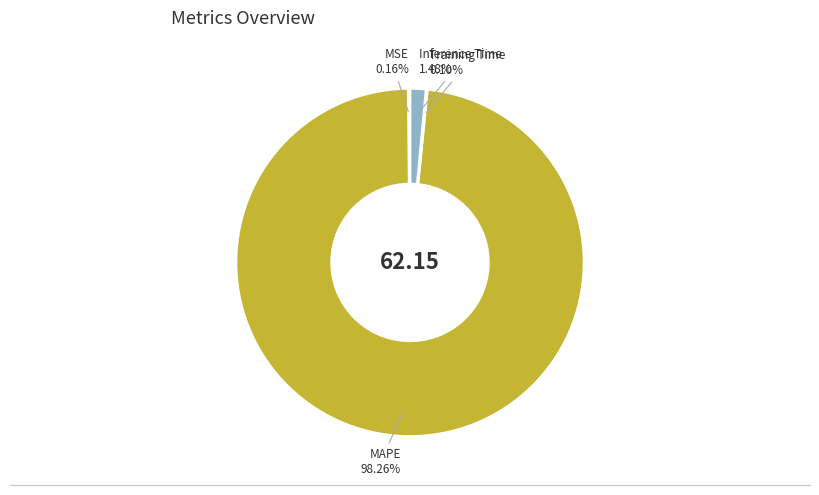

Rank the categories by value from lowest to highest.

SMAPE, Training Time, MSE, Inference Time, MAPE